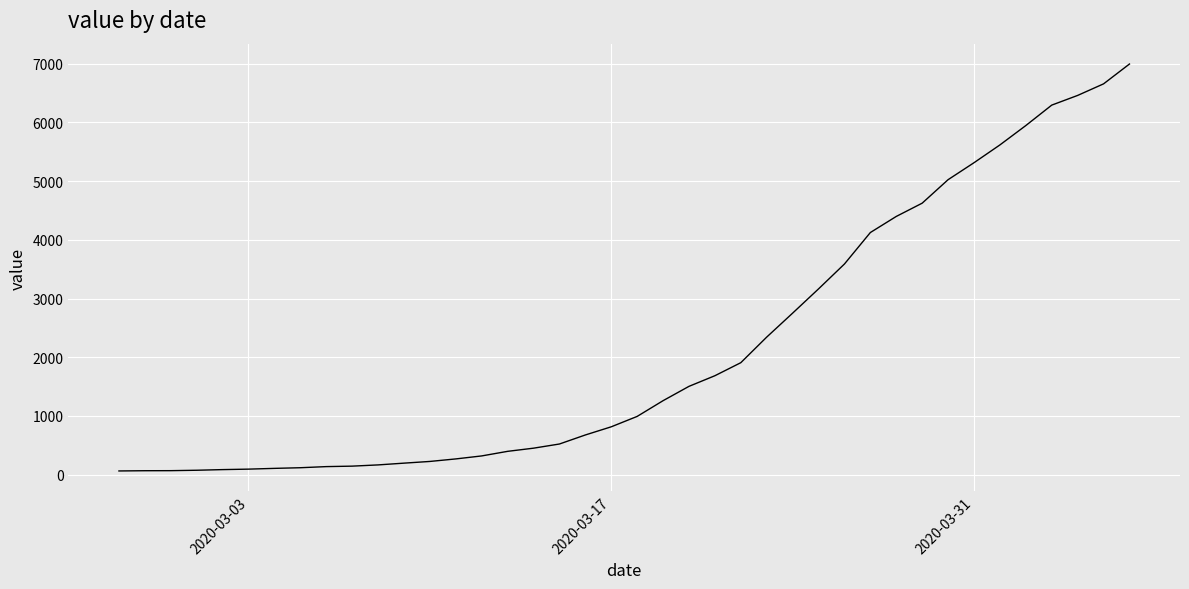

What is the greatest value displayed?

6995